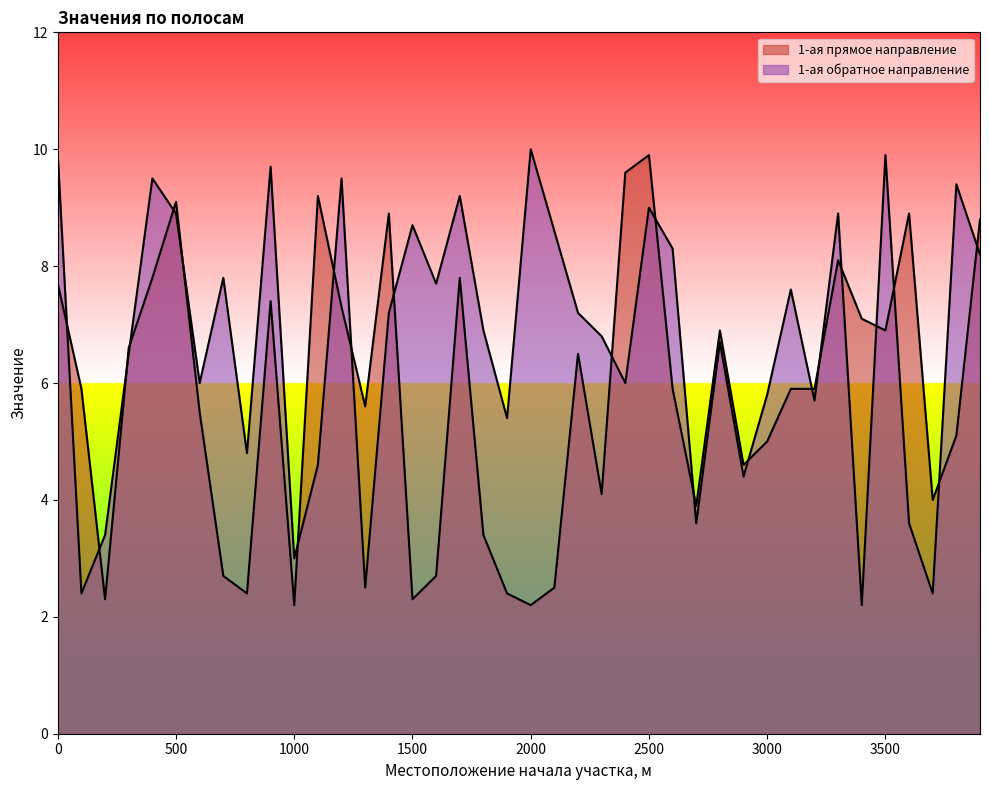

The value of 1-ая обратное направление at 1300 is 2.5. True or false?

True